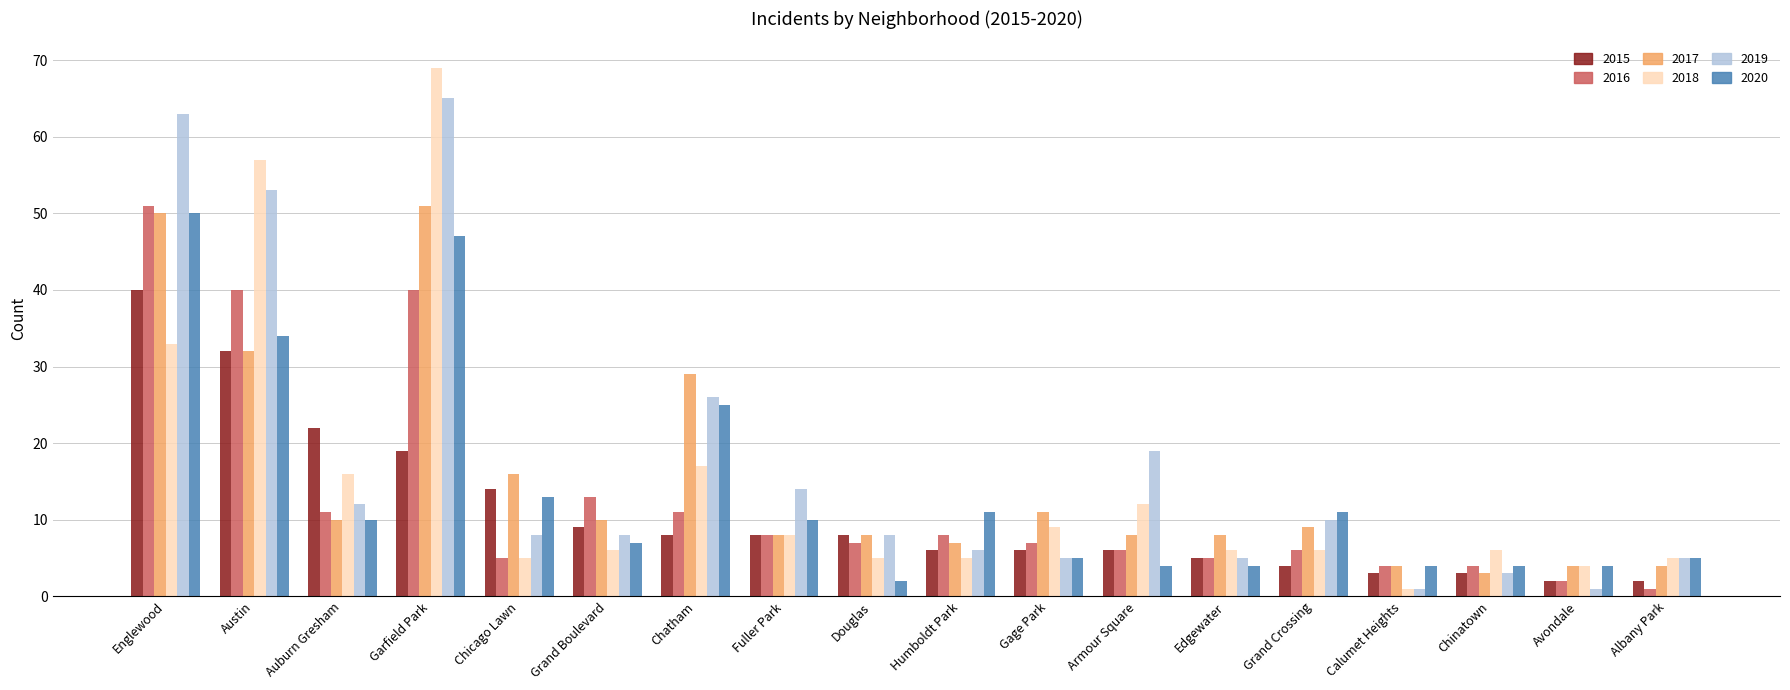

How many bars are there in each group?

6